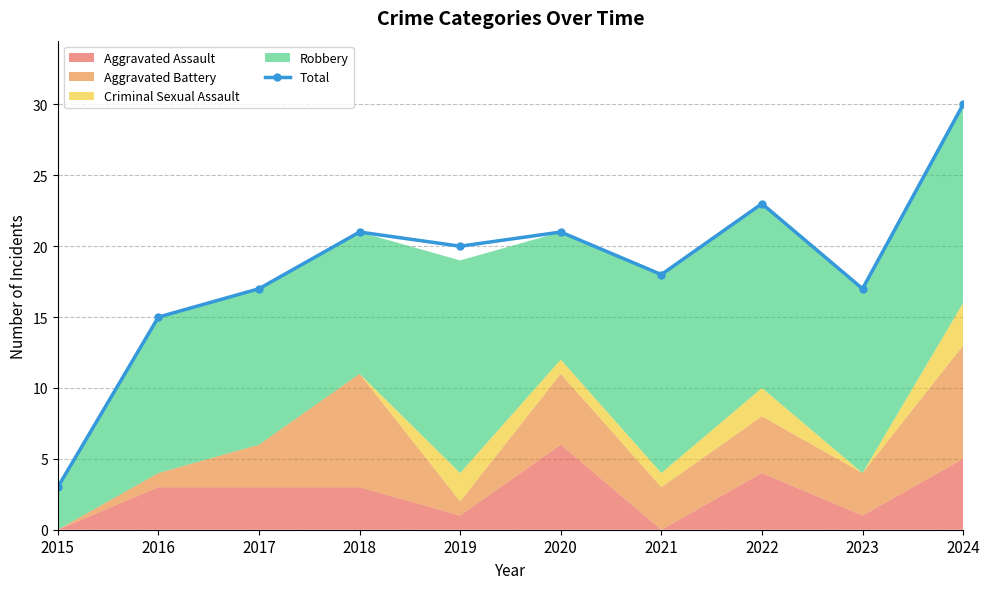

What is the difference between the maximum and minimum values?

27